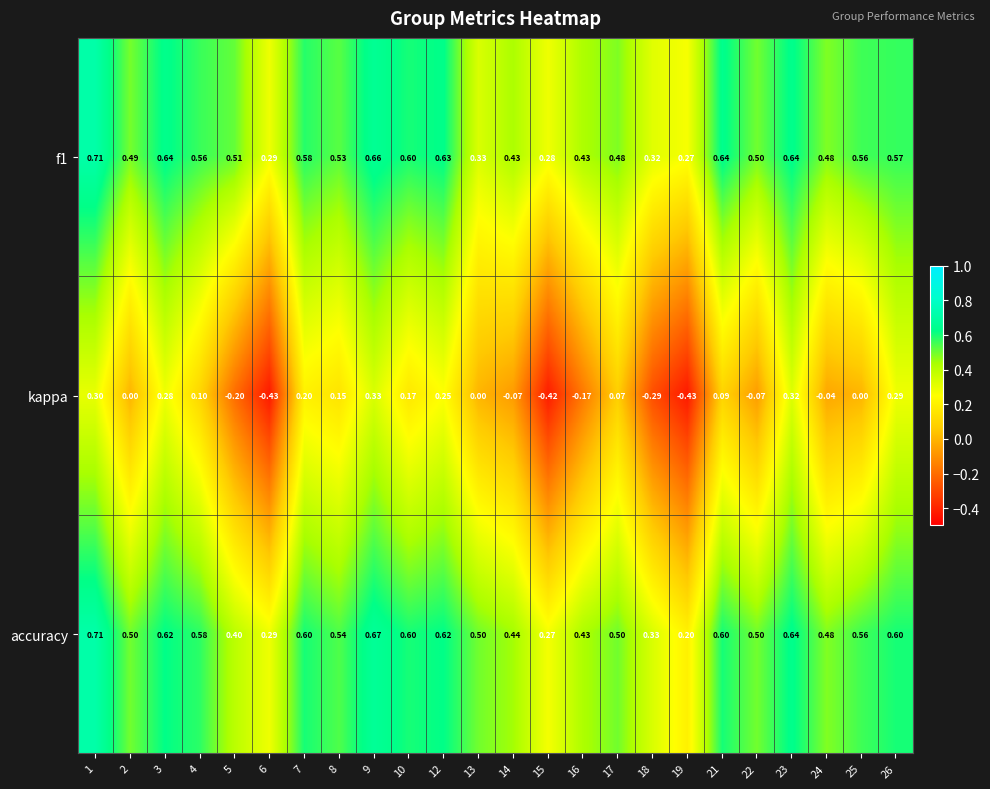

Which series changed the most between 2 and 7?

kappa